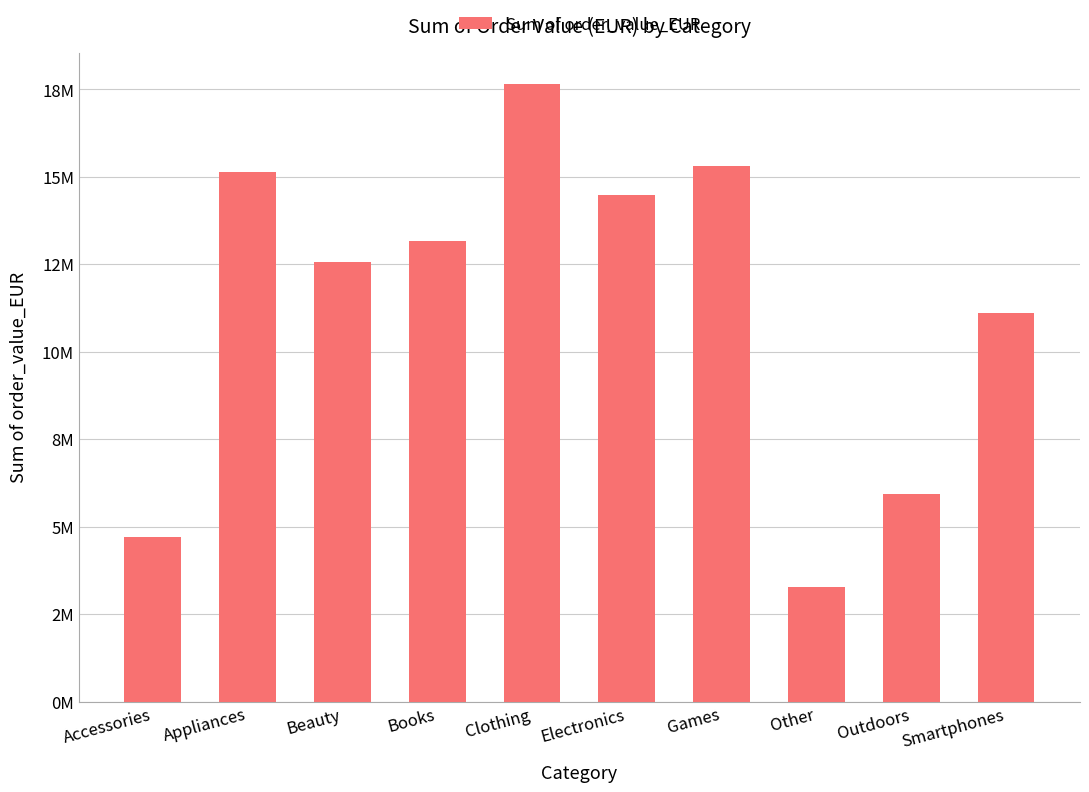

What is the ratio of the value at Beauty to the value at Smartphones?

1.1